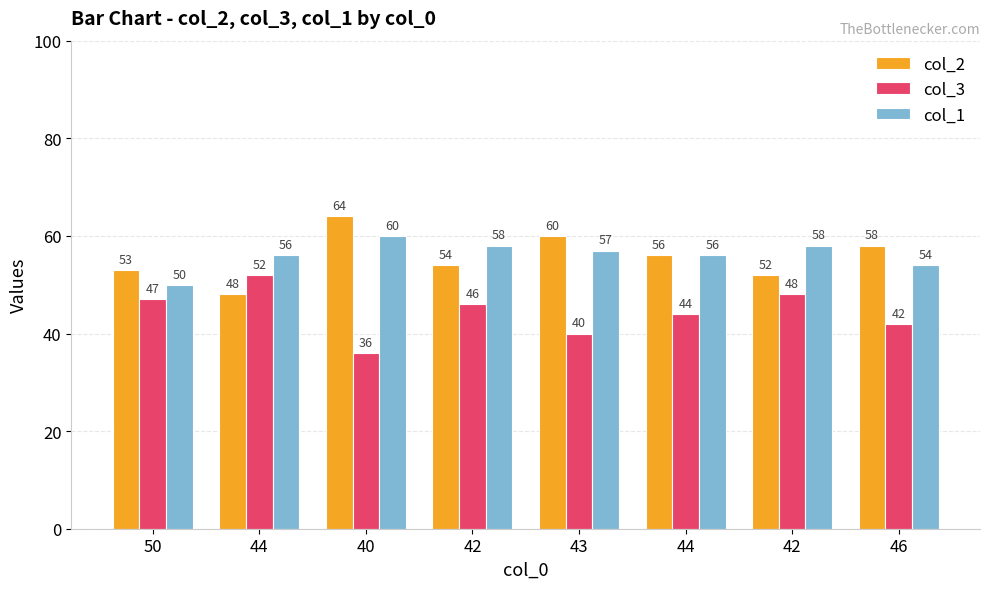

Does the chart contain any negative values?

No